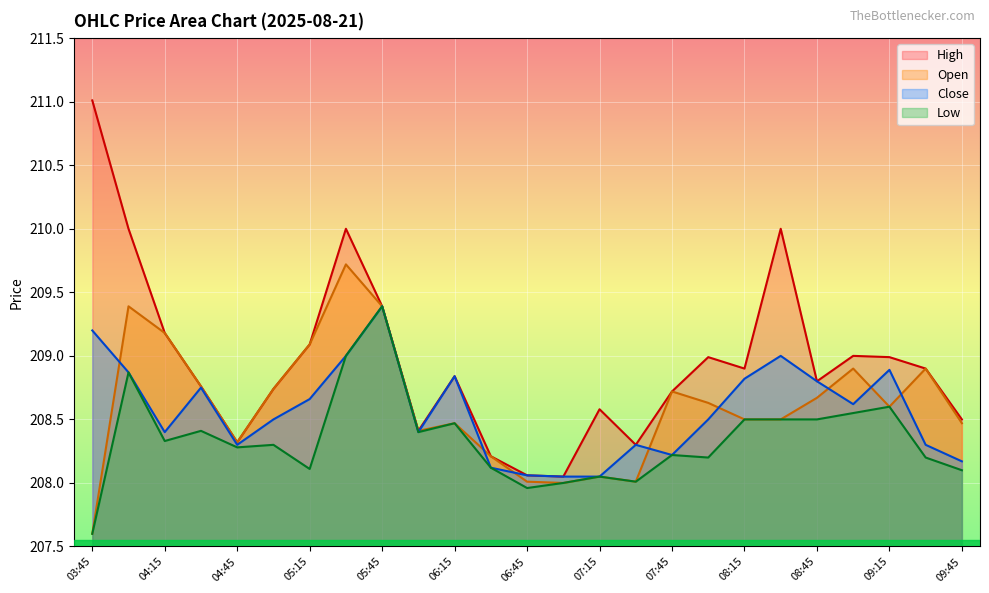

In Low, how many points are lower than both neighbors (excluding endpoints)?

7